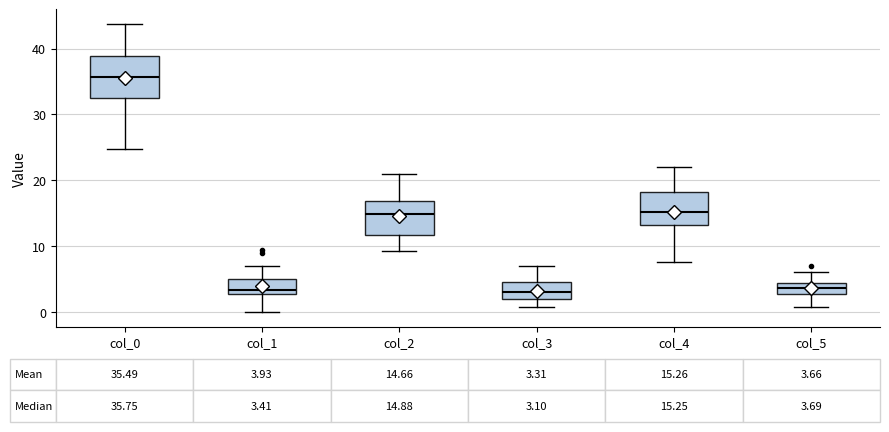

Comparing the boxes themselves (not the whiskers), which one is the tallest?

col_0